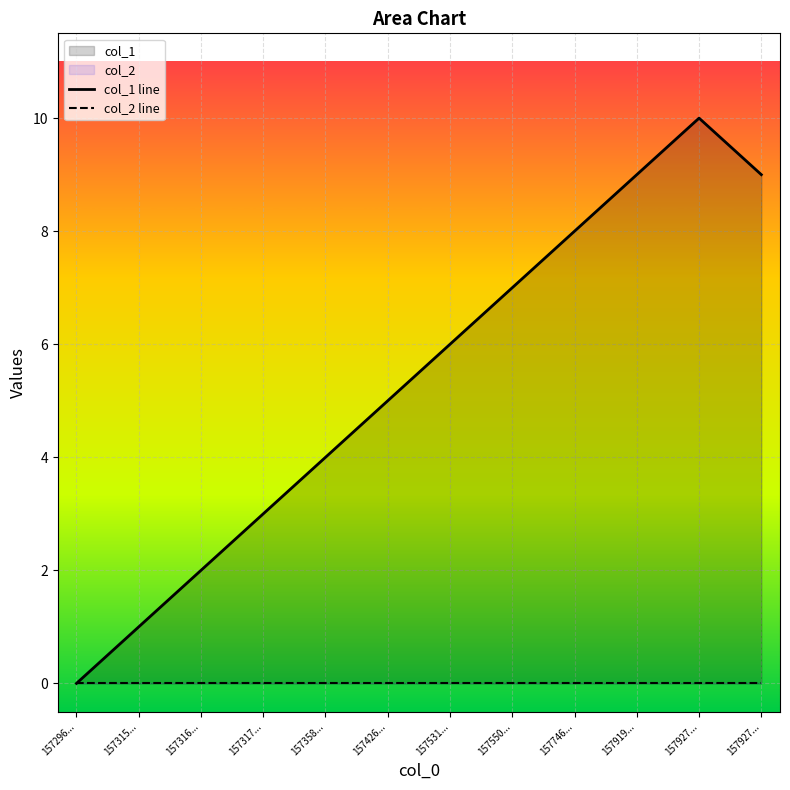

How many col_1 line values are between 3 and 9?

8